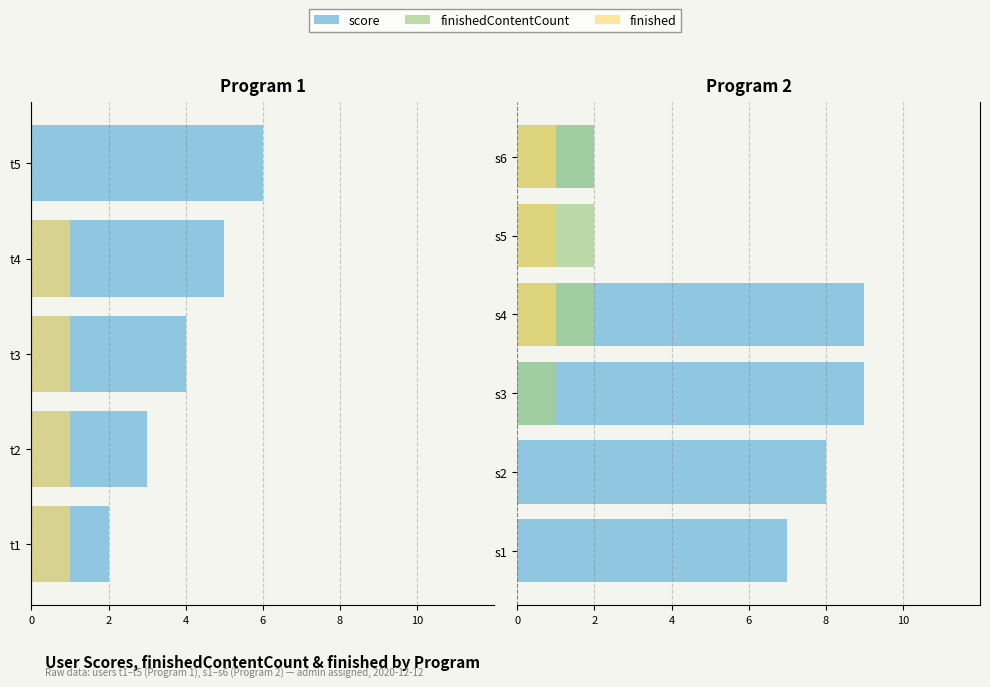

How many bars are there in each group?

3